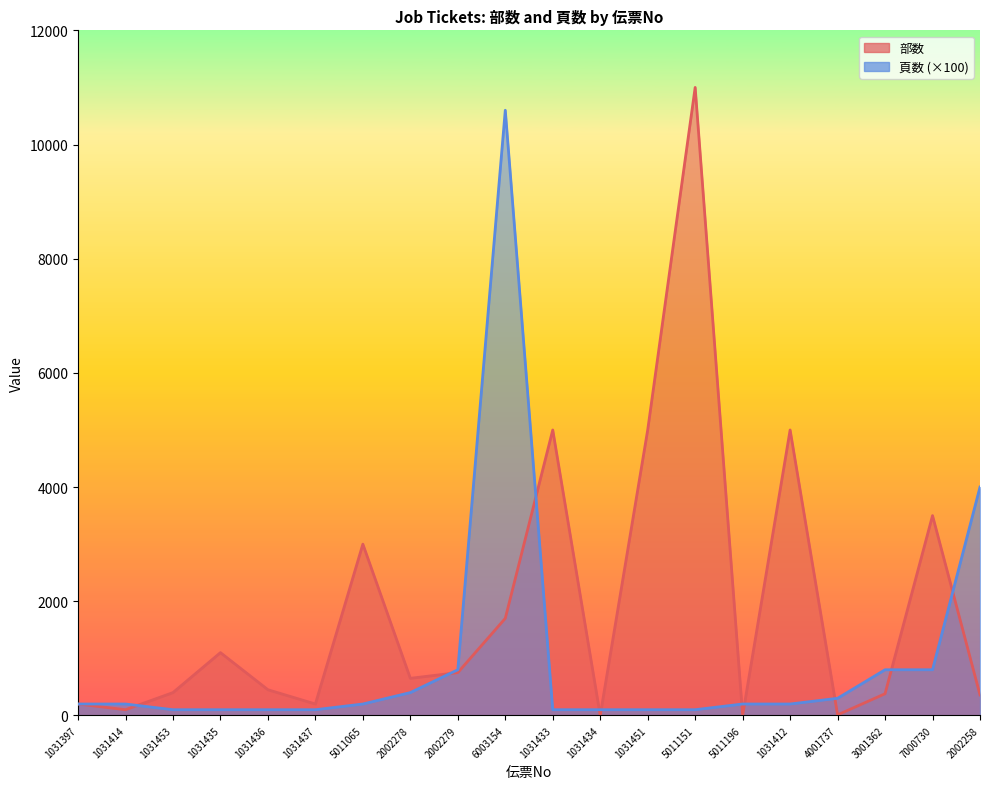

True or false: 部数 and 頁数 intersect in this chart.

True